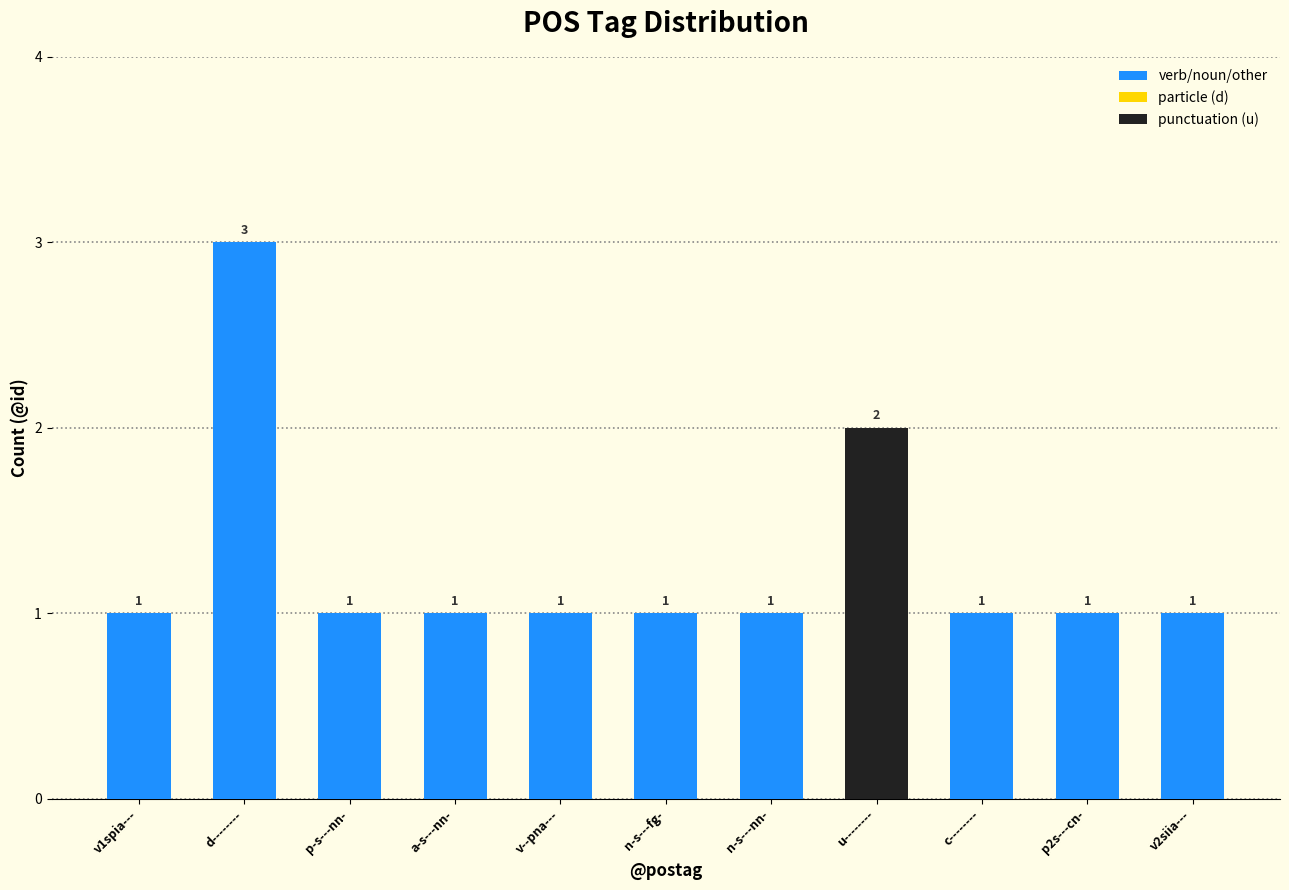

At which label is the value closest to 2?

u--------